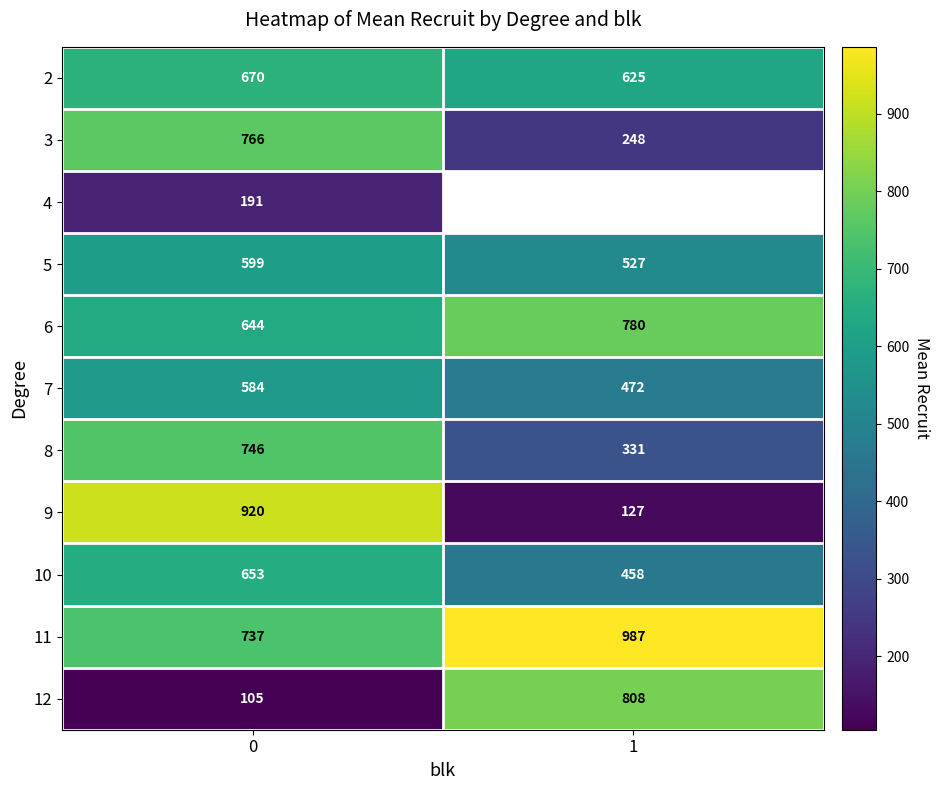

True or false: 2 has a value of 940.9 at 0.

False